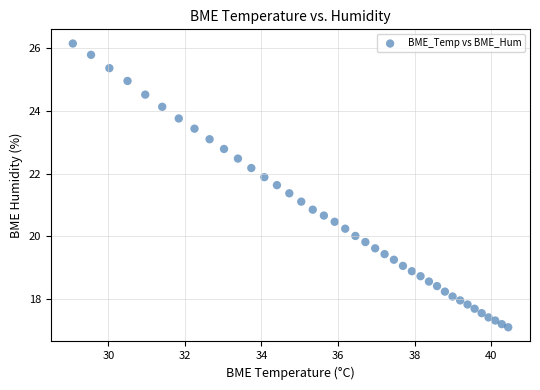

What is the range of X values (max minus min)?

11.4